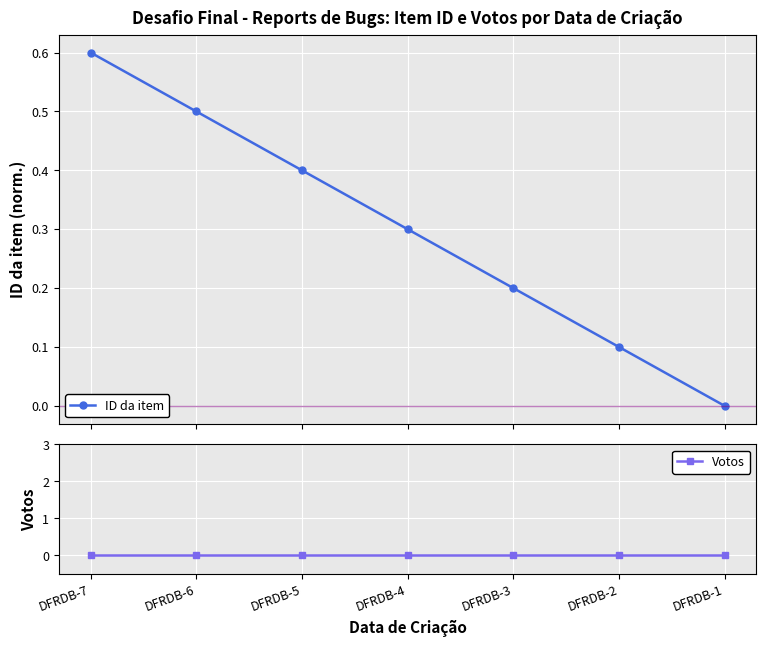

Rank the categories by ID da item value from lowest to highest.

DFRDB-1, DFRDB-2, DFRDB-3, DFRDB-4, DFRDB-5, DFRDB-6, DFRDB-7